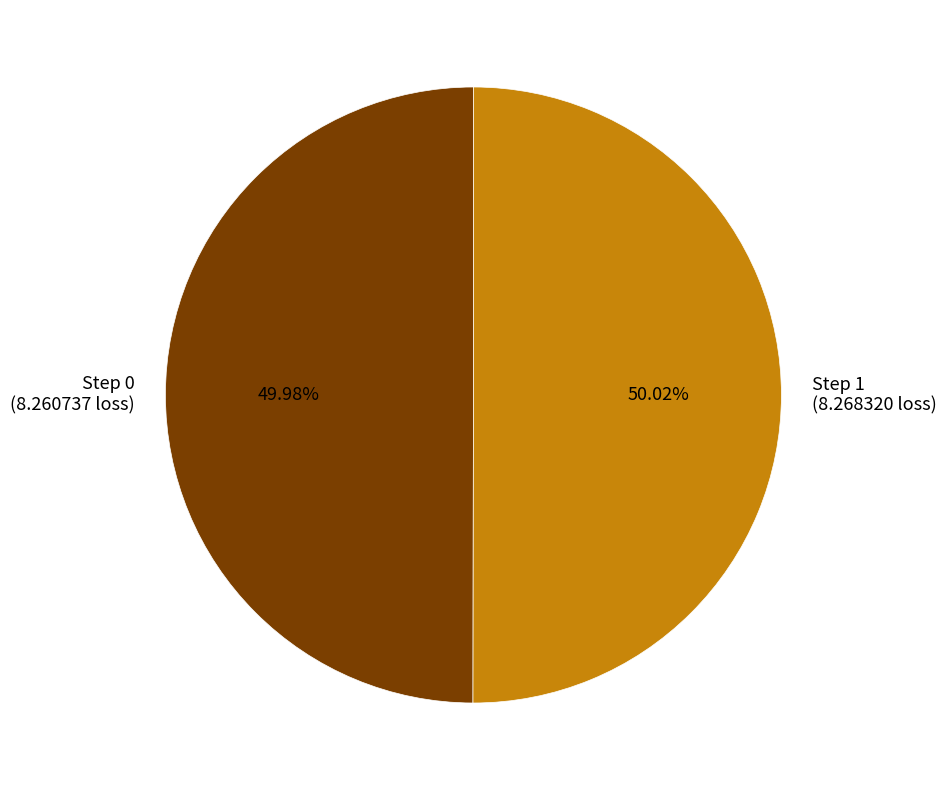

Is there any slice that represents more than half of the pie?

Yes